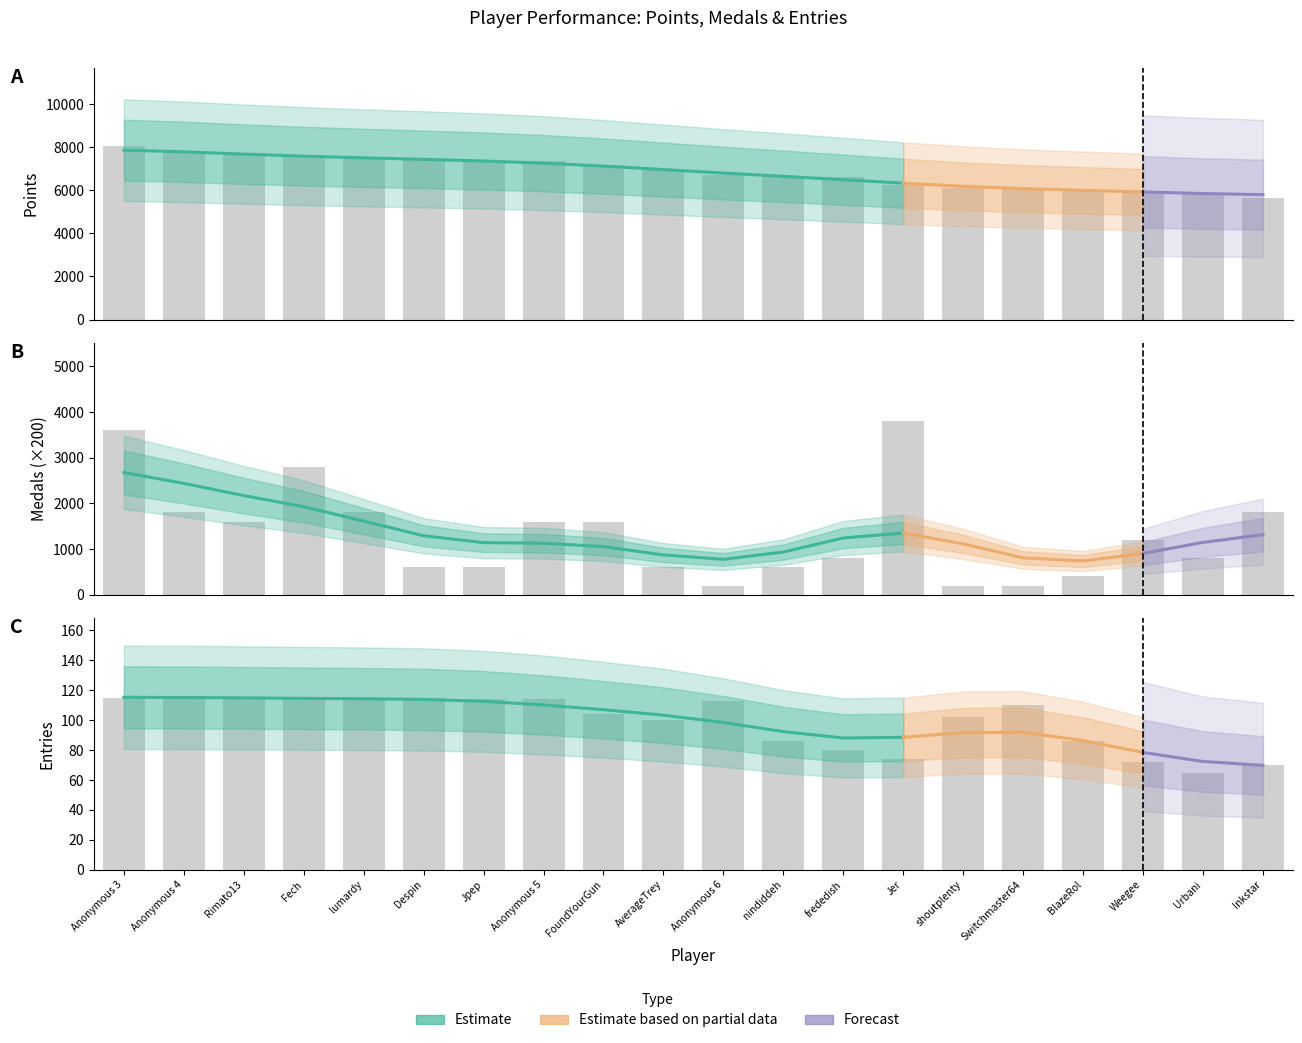

The value of Entries at Anonymous 3 is 115. True or false?

True